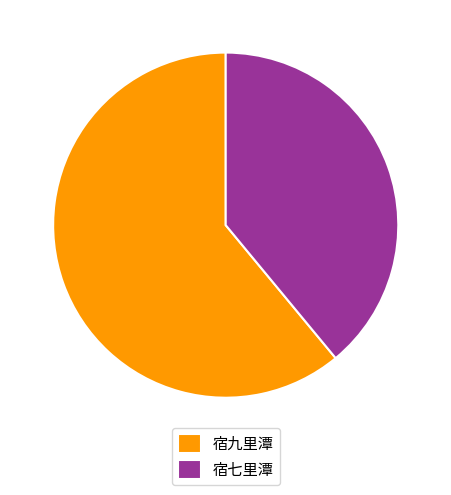

Between 宿九里潭 and 宿七里潭, which is larger?

宿九里潭